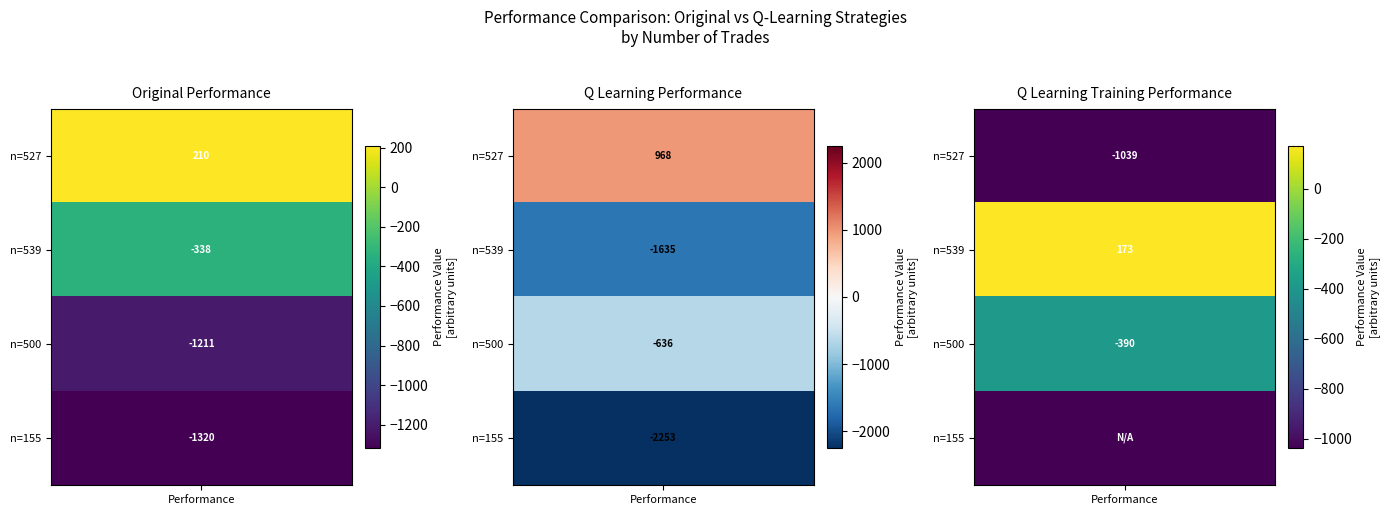

List the labels in order of 155 value, largest first.

527, 539, 500